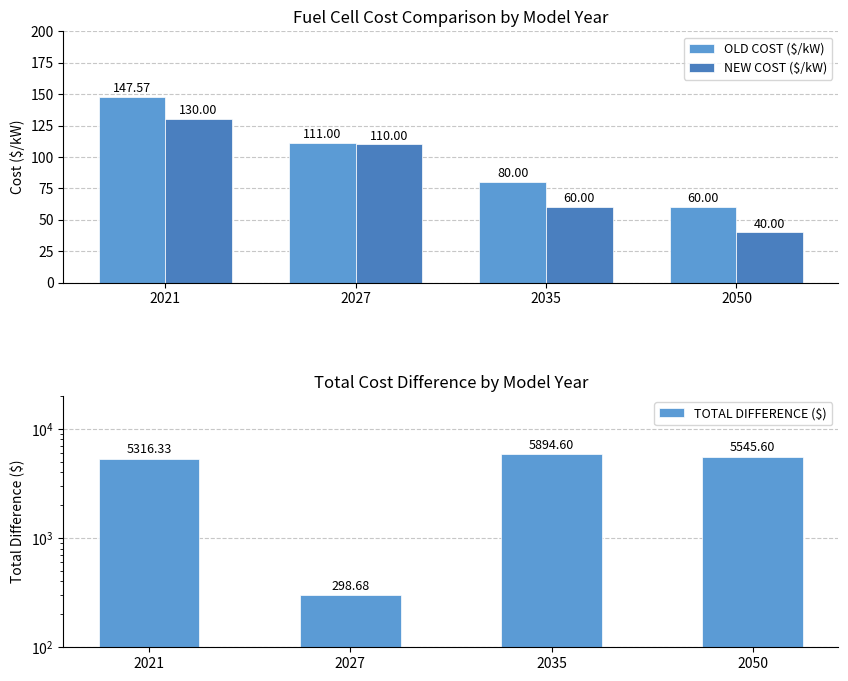

True or false: TOTAL DIFFERENCE ($) has a value of 421.4 at 2027.

False